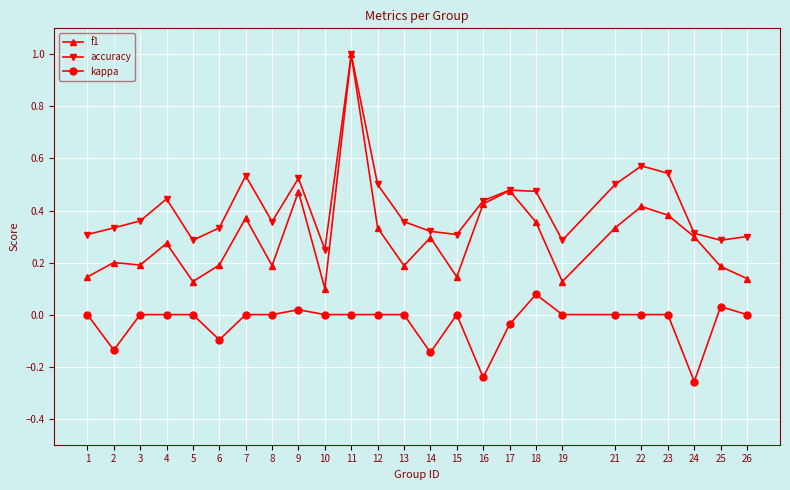

At how many categories does at least one series exceed 0?

25